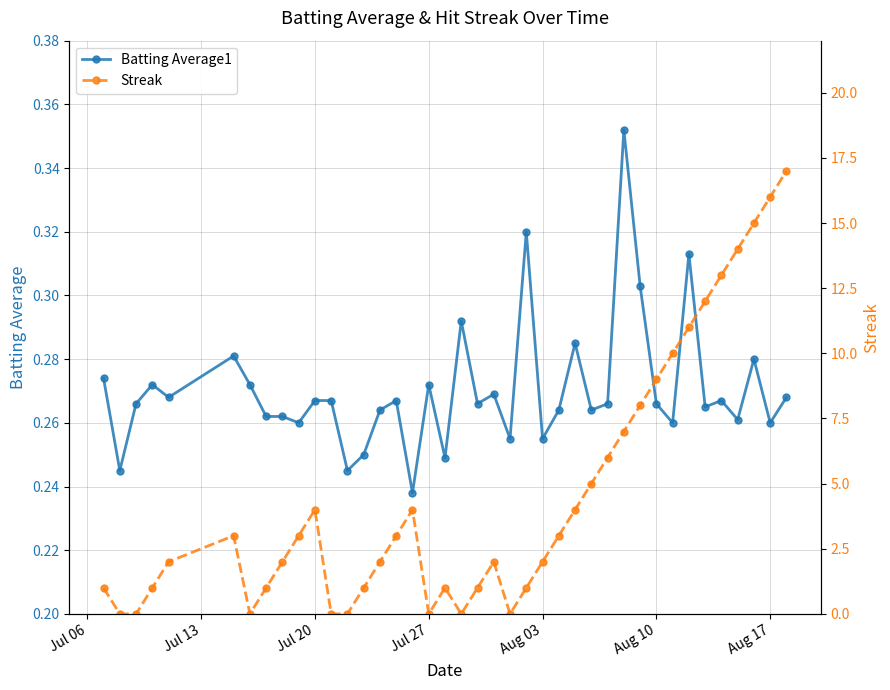

Count the Batting Average1 values in the range 0 to 1.

40